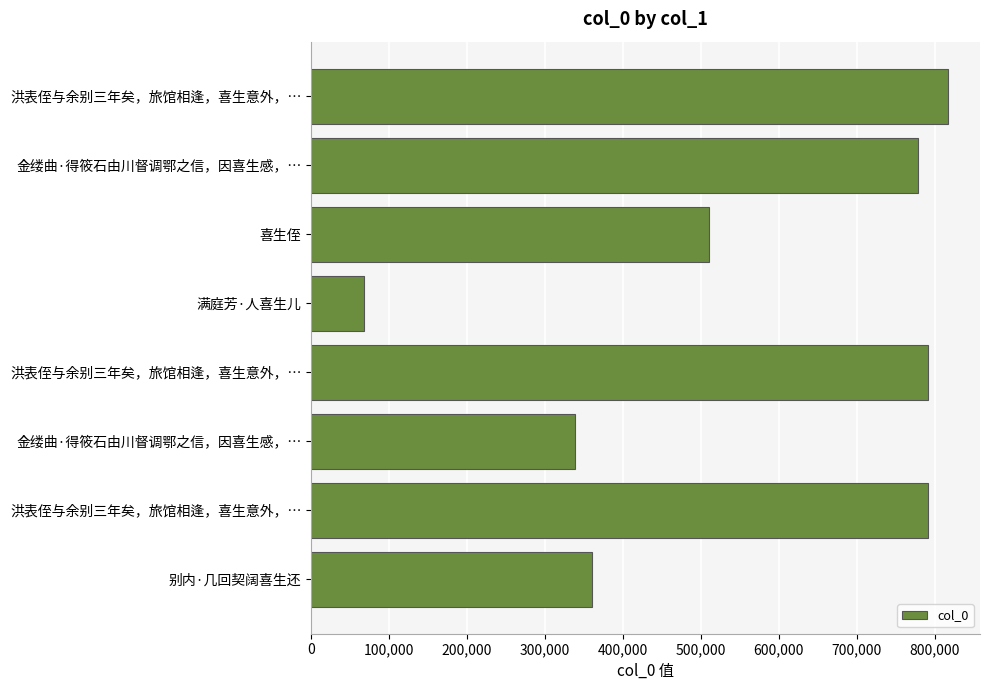

How many bars are there in total?

8